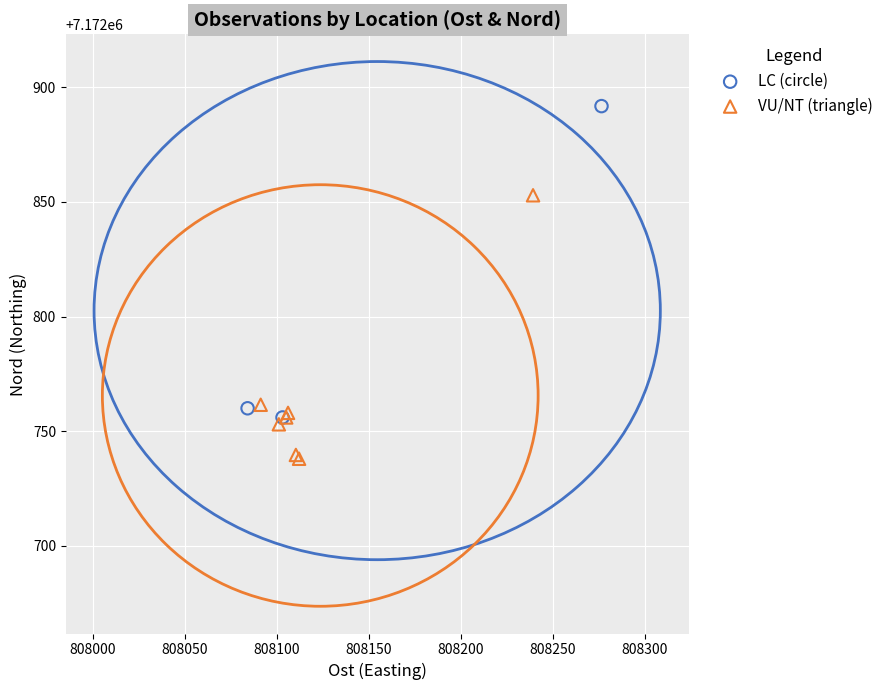

Which series contains the highest Y value?

LC (circle)